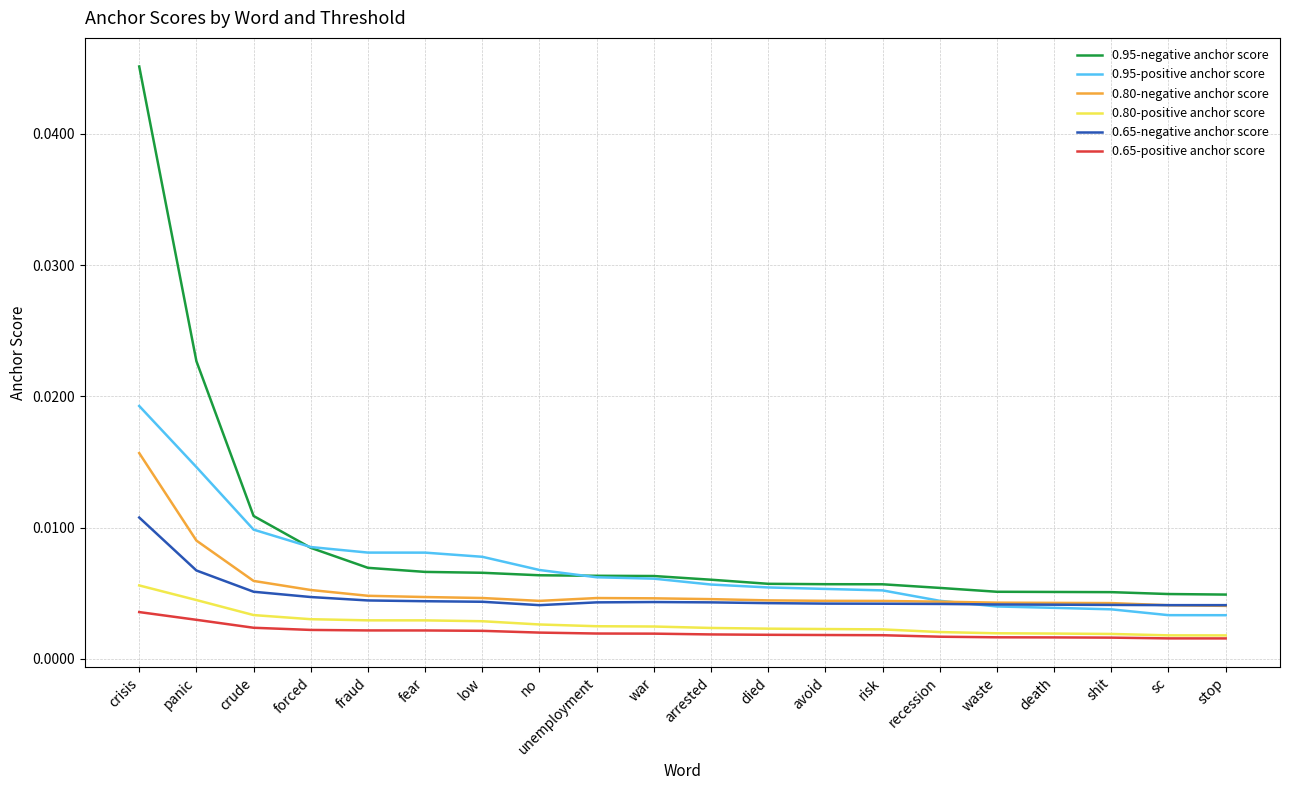

True or false: 0.95-positive anchor score and 0.80-positive anchor score cross at least once.

False